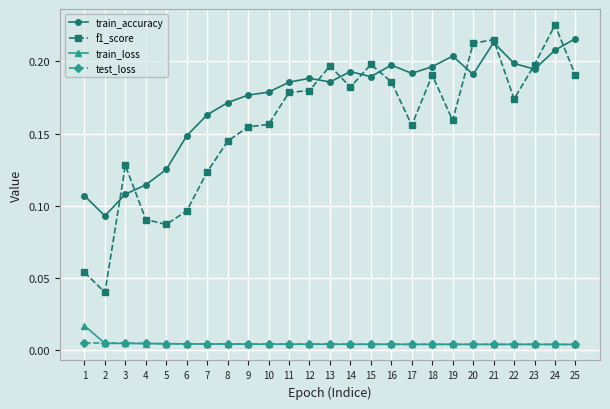

Is it true that train_accuracy equals 0.2 at 12?

True